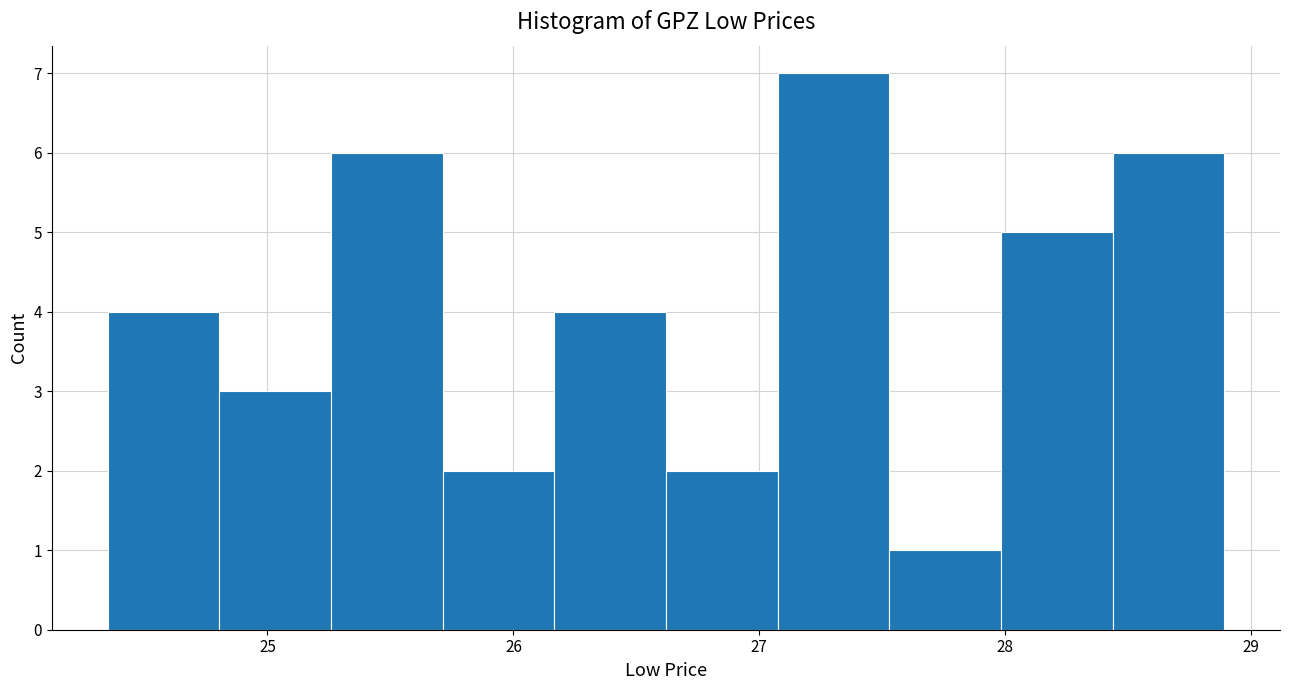

Reading left to right, transcribe this chart: for each bar, give the range it covers on the x-axis and its height. Neither the bar edges nor the heights are printed on the chart, so give them approximately, as read against the axes.

24.4 to 24.8: 4
24.8 to 25.3: 3
25.3 to 25.7: 6
25.7 to 26.2: 2
26.2 to 26.6: 4
26.6 to 27.1: 2
27.1 to 27.5: 7
27.5 to 28.0: 1
28.0 to 28.4: 5
28.4 to 28.9: 6